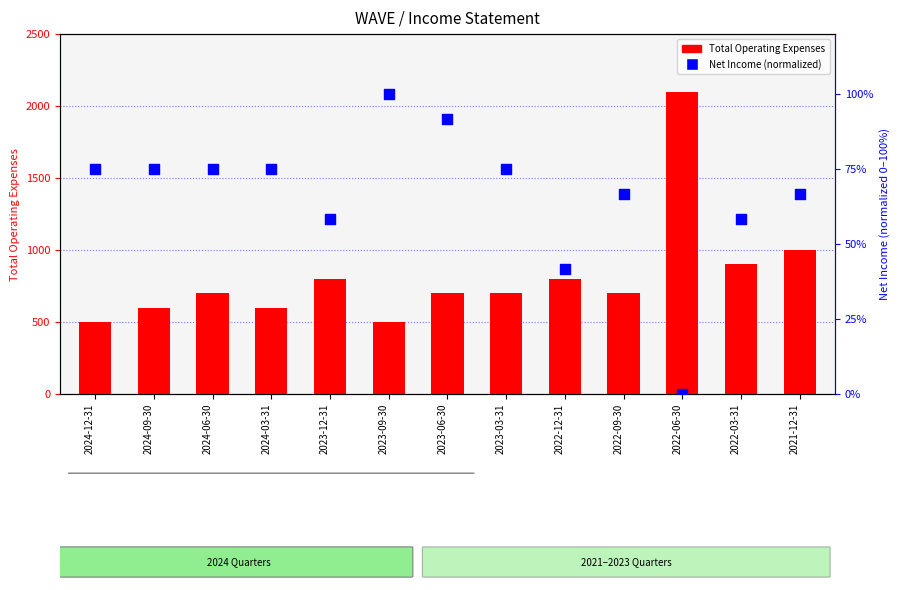

Which series has the widest spread of Y values?

Total Operating Expenses